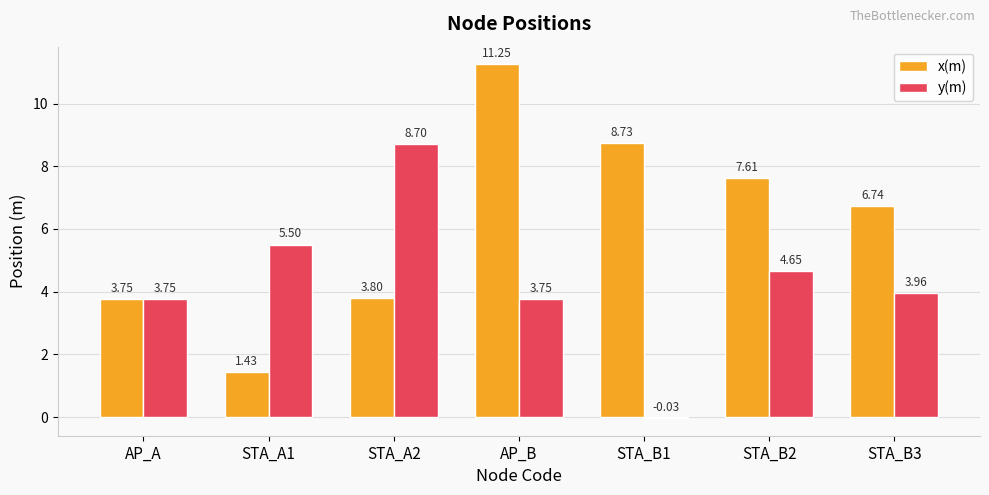

Which series changed the most between AP_B and STA_B3?

x(m)